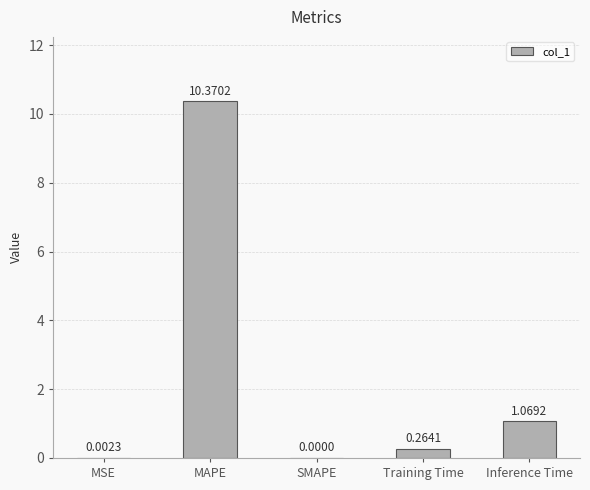

How many data points does each series have?

5